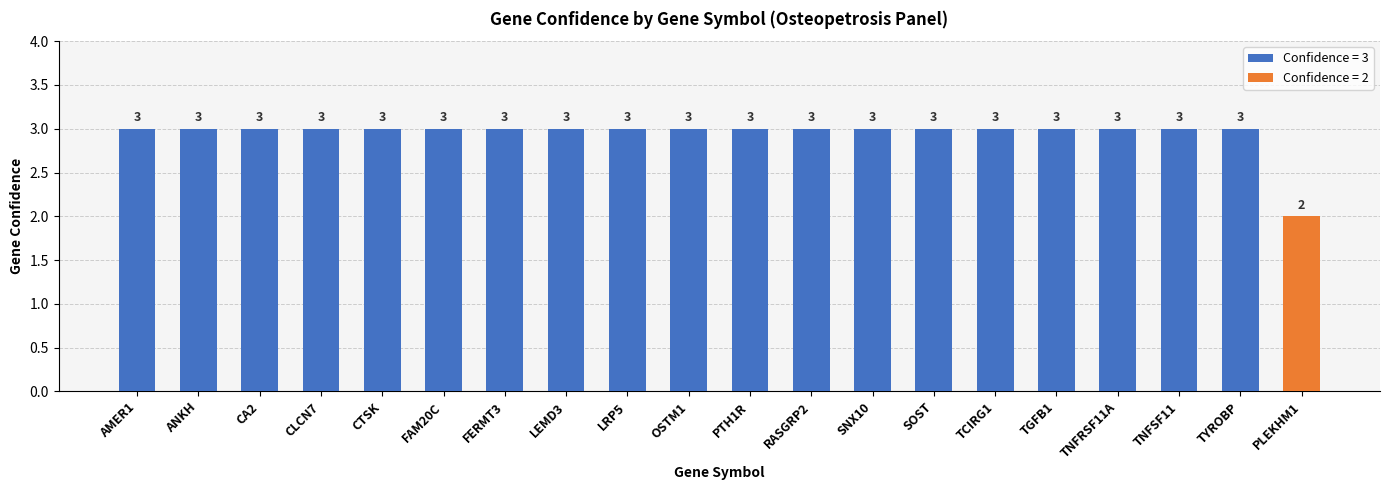

How many values are between 3 and 4?

19